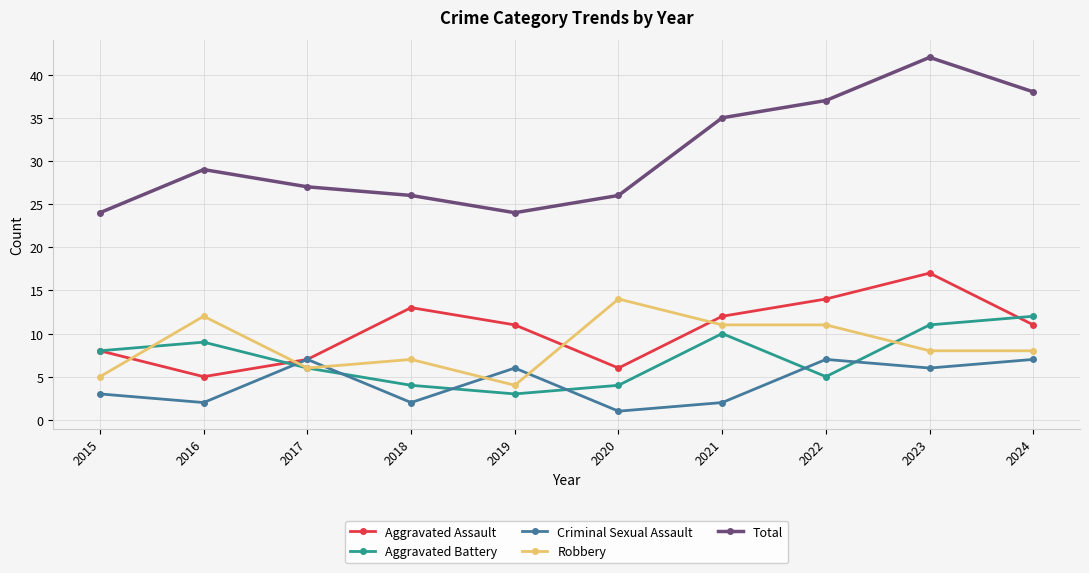

At which label is Criminal Sexual Assault closest to 4?

2015